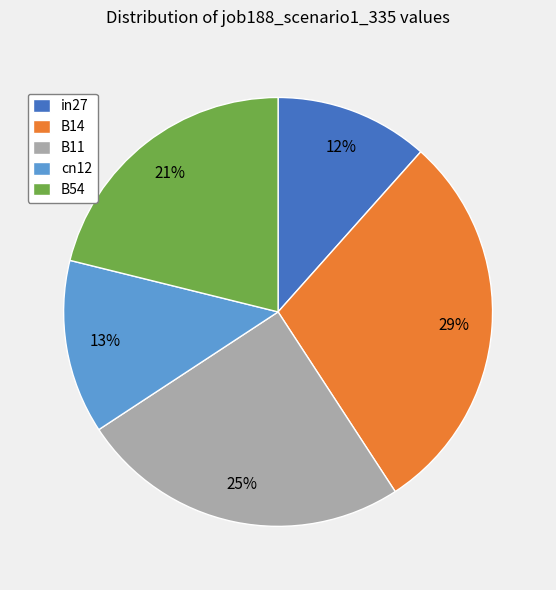

What is the largest slice in the pie chart?

B14